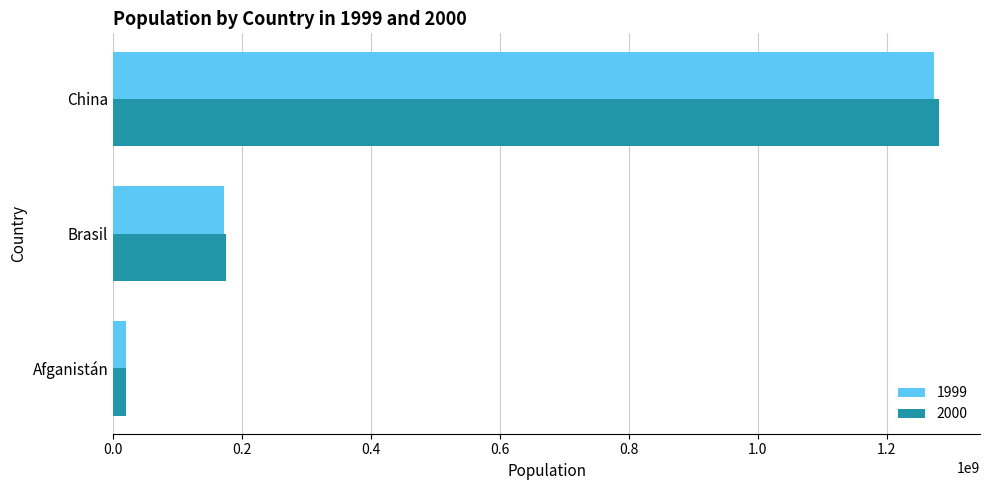

What is the spread (max minus min) of values at Afganistán?

608289